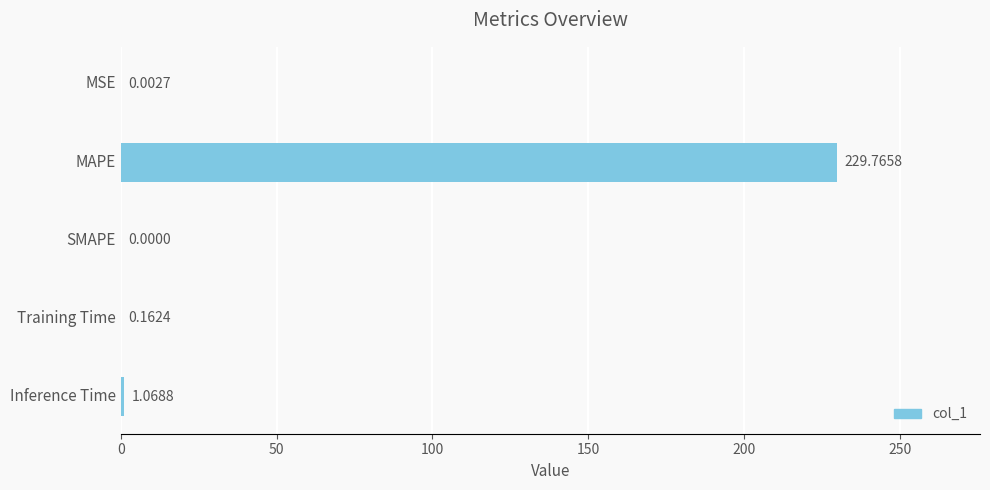

Which category has the highest value across all series?

MAPE